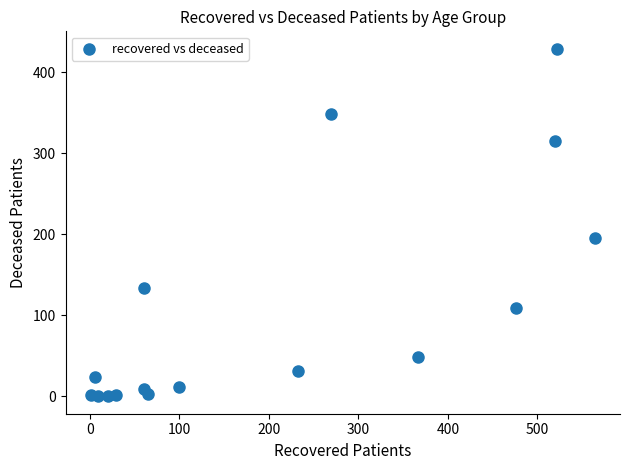

What is the range of Y values (max minus min)?

429